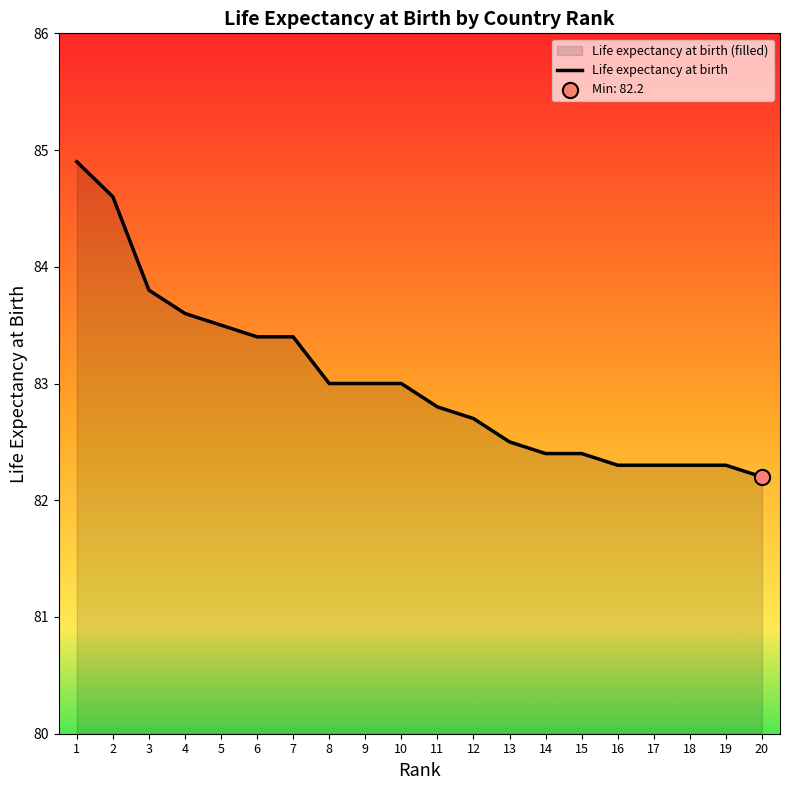

What is the change in value from 1 to 12?

-2.2